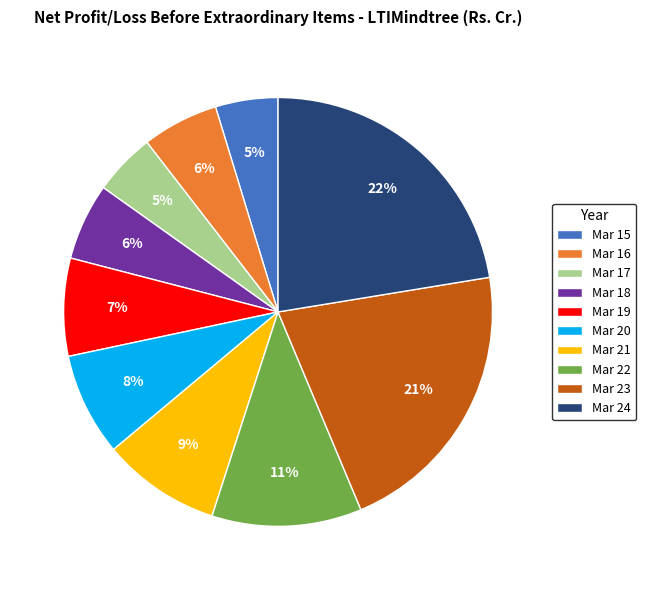

Is Mar 16 the majority of the pie?

No